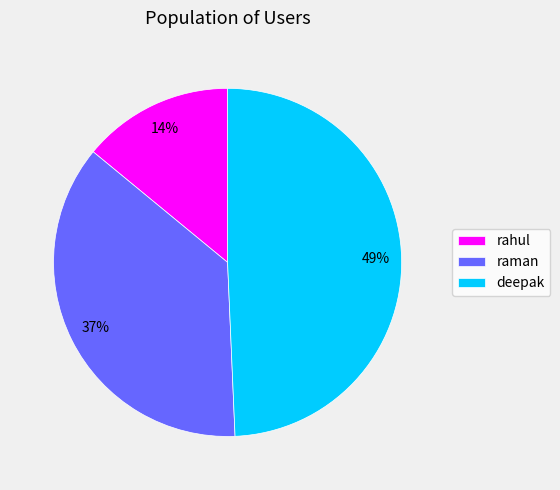

To the nearest percent, what is the average slice percentage?

33%